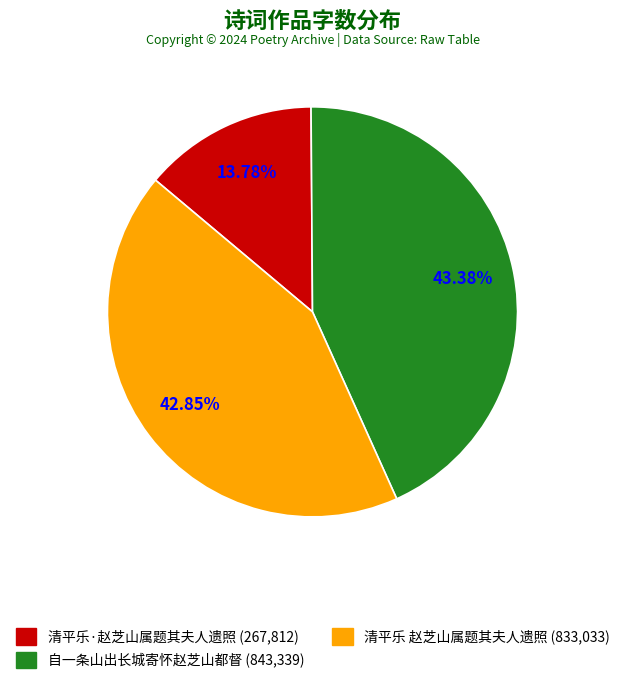

What is the largest slice in the pie chart?

自一条山出长城寄怀赵芝山都督